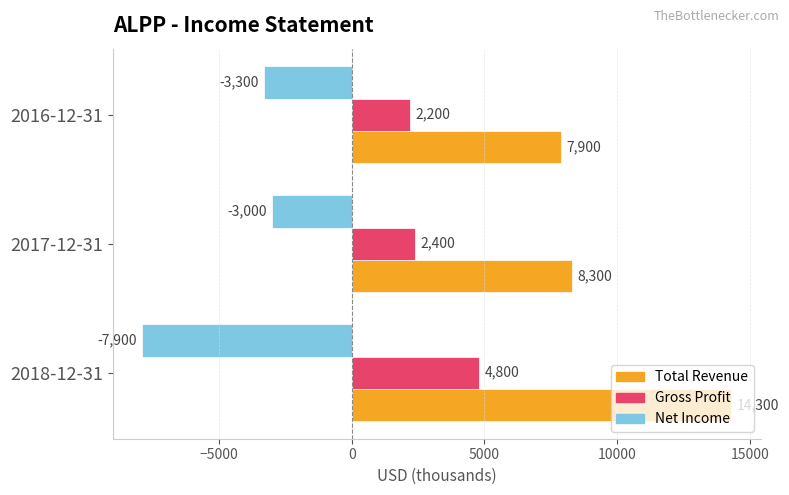

Read the Gross Profit value at 2018-12-31.

4800